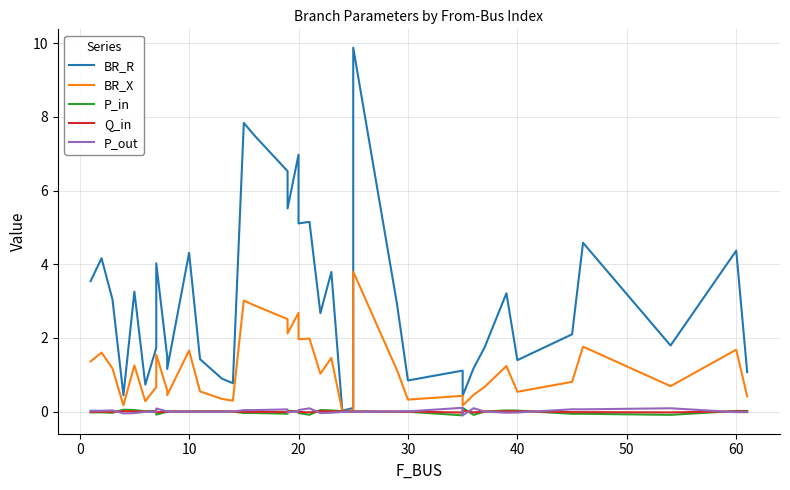

Reading left to right, what are all the values shown in this chart?

BR_R: 3.5	4.2	3.0	0.4	3.3	0.7	1.7	4.0	1.5	1.2	4.3	1.4	0.9	0.8	7.8	7.5	6.5	5.5	7.0	5.1	5.2	2.7	3.8	0.0	0.1	9.9	2.9	0.8	1.1	0.4	1.2	1.7	3.2	1.4	2.1	4.6	1.8	4.4	1.1
BR_X: 1.4	1.6	1.2	0.2	1.3	0.3	0.7	1.5	0.6	0.4	1.7	0.5	0.3	0.3	3.0	2.9	2.5	2.1	2.7	2.0	2.0	1.0	1.5	0.0	0.0	3.8	1.1	0.3	0.4	0.2	0.5	0.7	1.2	0.5	0.8	1.8	0.7	1.7	0.4
P_in: -0.0	-0.0	-0.0	0.1	0.0	0.0	0.0	-0.1	-0.0	0.0	0.0	0.0	0.0	-0.0	-0.0	-0.0	-0.1	0.0	0.0	-0.0	-0.1	0.0	0.0	0.0	-0.0	0.0	-0.0	-0.0	-0.1	0.1	-0.1	-0.0	0.0	0.0	-0.1	-0.1	-0.1	0.0	0.0
Q_in: -0.0	-0.0	-0.0	0.0	0.0	0.0	0.0	-0.0	-0.0	0.0	0.0	0.0	0.0	-0.0	-0.0	-0.0	-0.0	0.0	0.0	-0.0	-0.0	0.0	0.0	0.0	-0.0	0.0	-0.0	-0.0	-0.0	0.0	-0.0	-0.0	0.0	0.0	-0.0	-0.0	-0.0	0.0	0.0
P_out: 0.0	0.0	0.0	-0.1	-0.0	-0.0	-0.0	0.1	0.0	-0.0	-0.0	-0.0	-0.0	0.0	0.0	0.0	0.1	-0.0	-0.0	0.0	0.1	-0.0	-0.0	-0.0	0.0	-0.0	0.0	0.0	0.1	-0.1	0.1	0.0	-0.0	-0.0	0.1	0.1	0.1	-0.0	-0.0